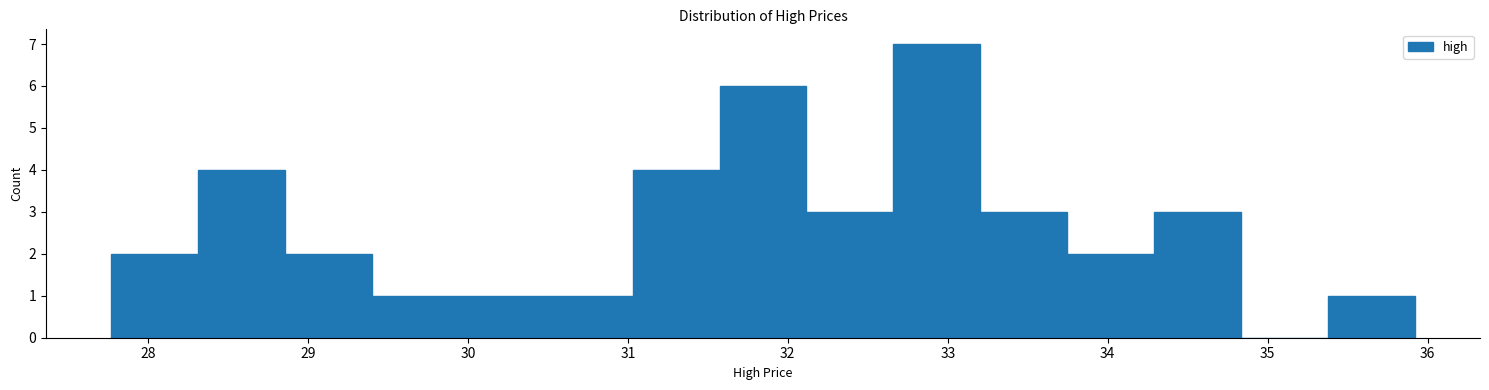

How tall is the bar that spans 30.5 to 31.0 on the x-axis? Neither the bar edges nor the heights are printed on the chart, so give them approximately, as read against the axes.

1